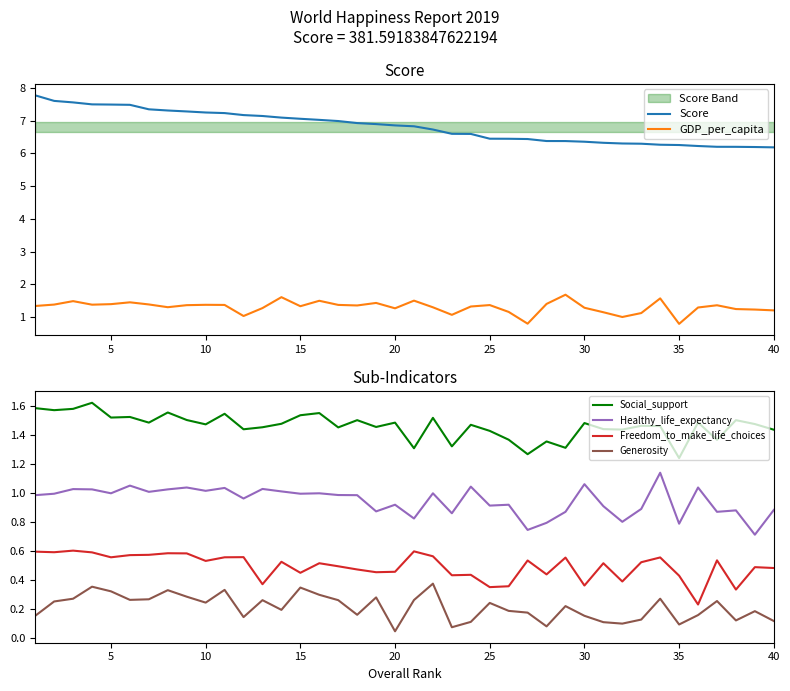

What is the maximum value shown in the chart?

7.8